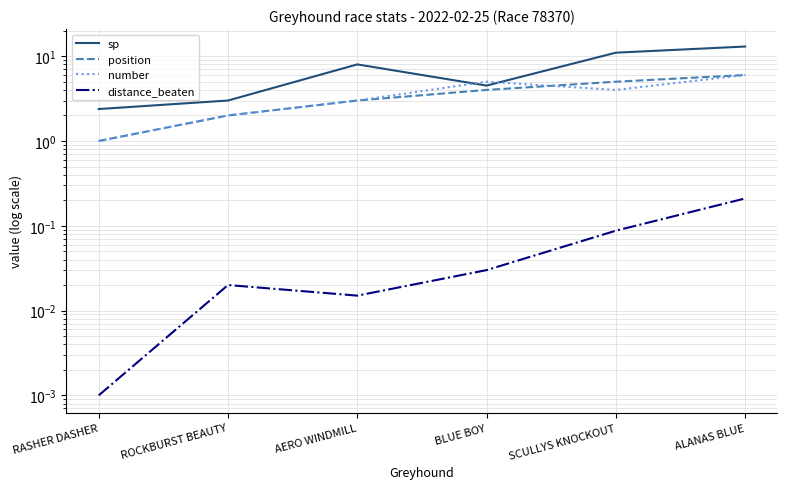

True or false: distance_beaten and sp cross at least once.

False